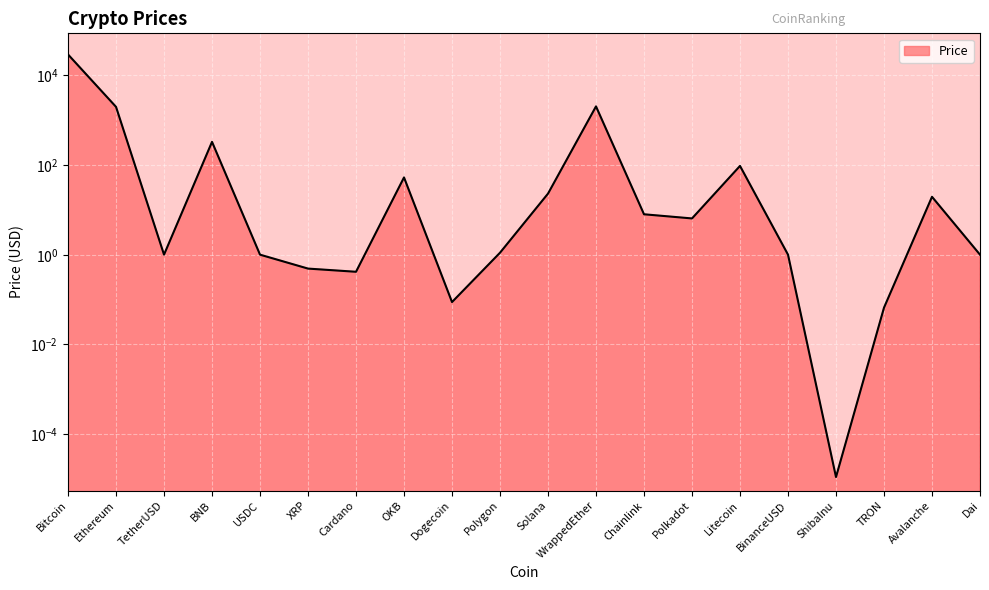

Where is the first local maximum?

BNB